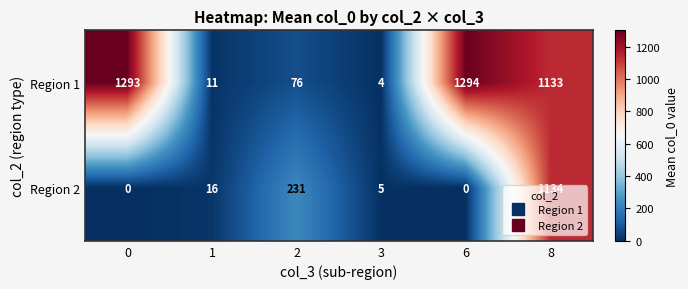

Between 3 and 6, which series saw the biggest shift?

Region 1